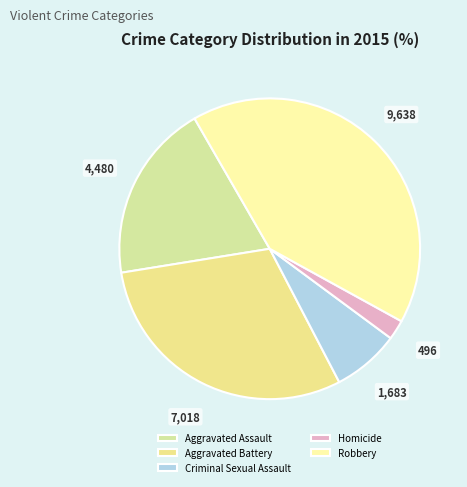

What percentage is the Robbery slice, to the nearest percent?

41%